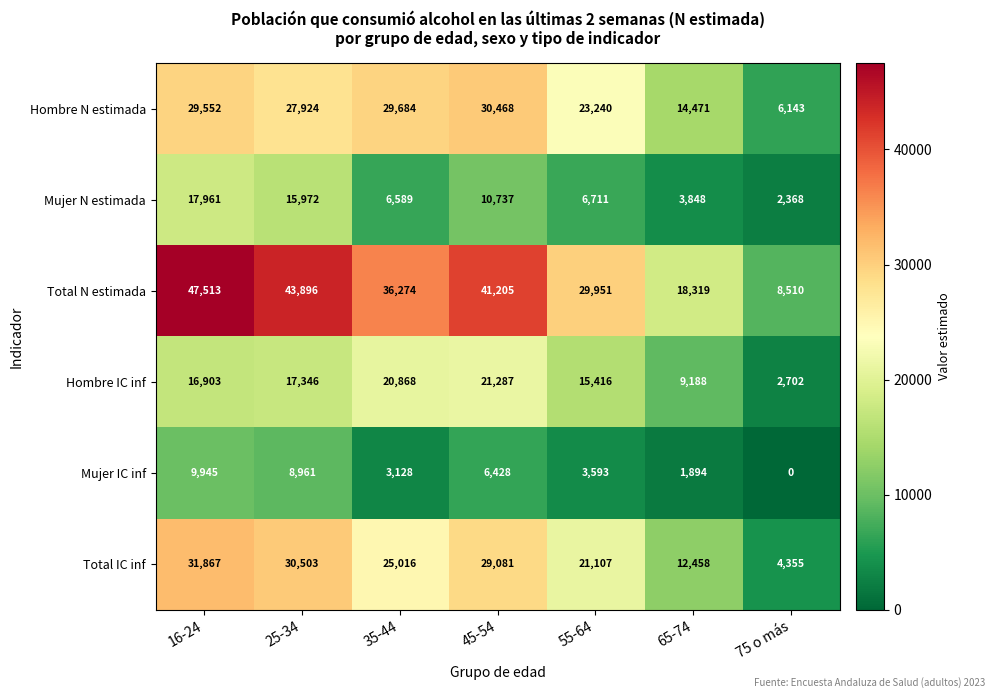

Count the number of data series in this chart.

6